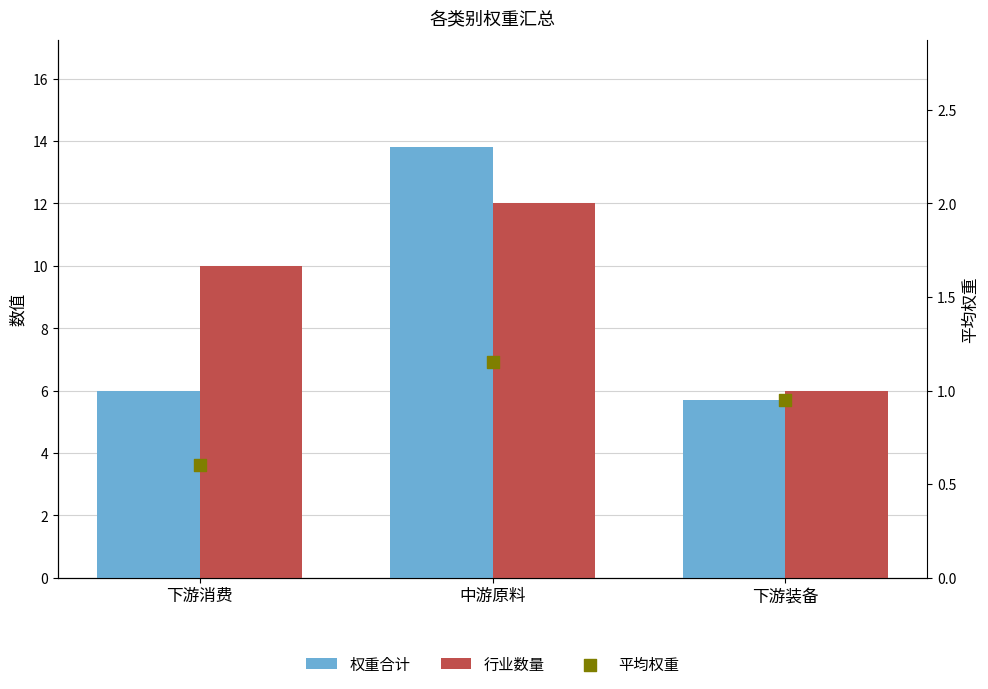

What are all the series names shown in the legend?

权重合计, 行业数量, 平均权重